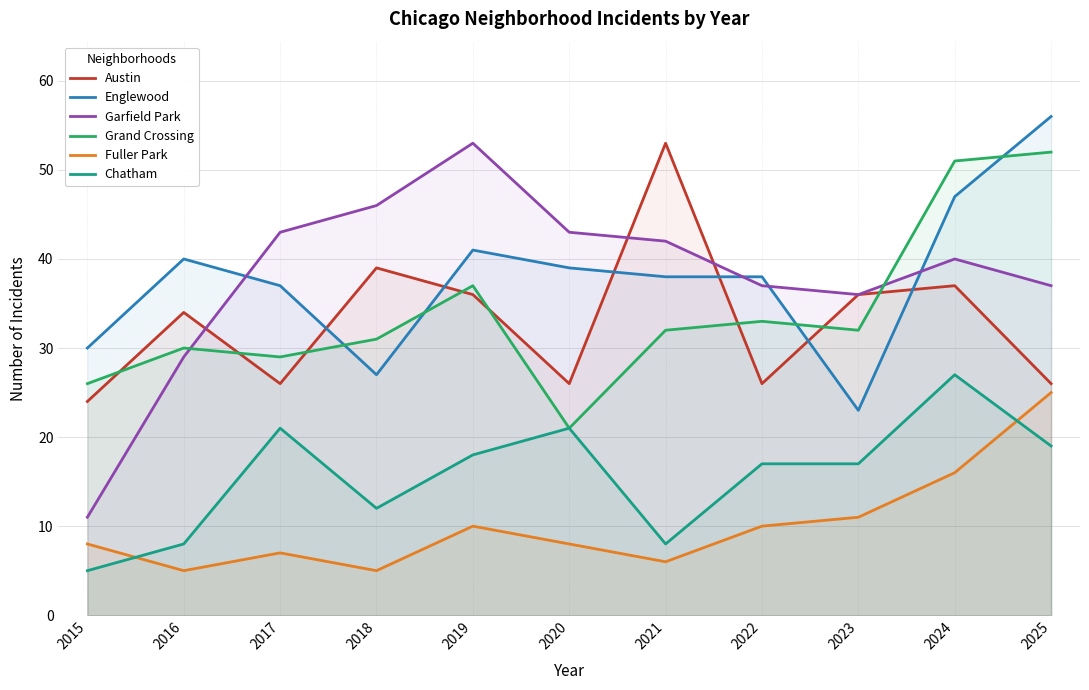

In Fuller Park, how many points are lower than both neighbors (excluding endpoints)?

3